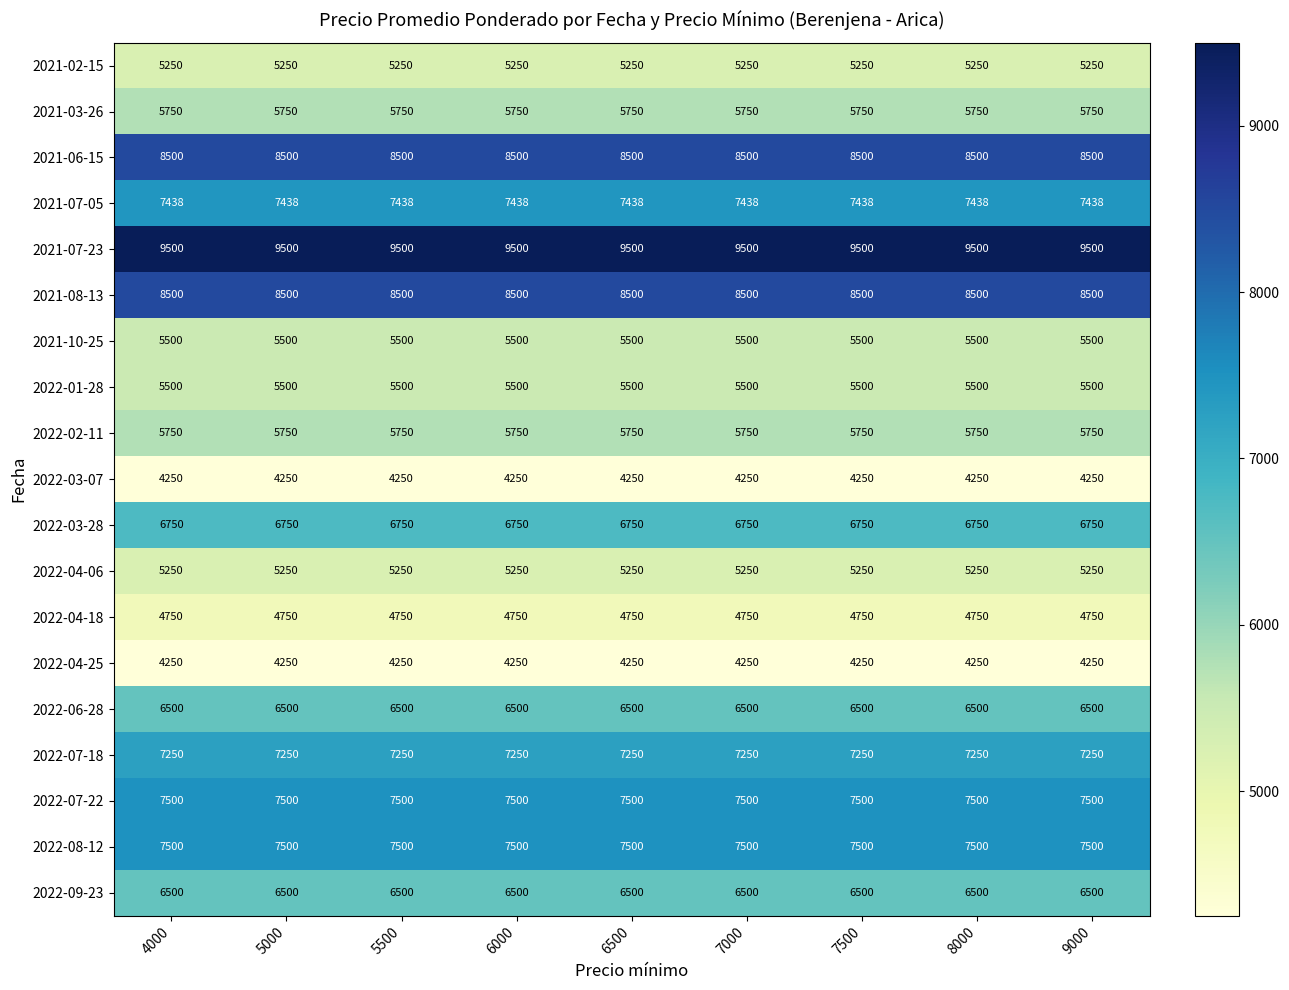

What value does the 2022-01-28 series have at 6500?

5500